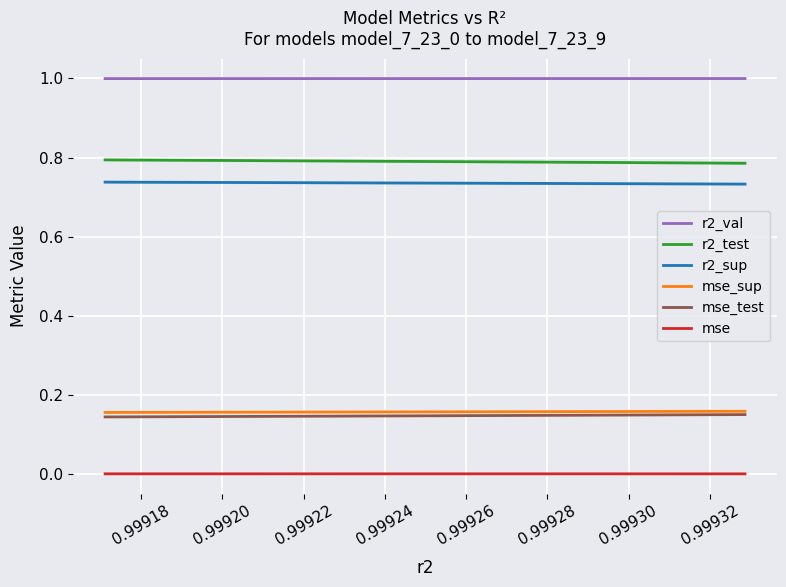

True or false: mse_sup and r2_test cross at least once.

False